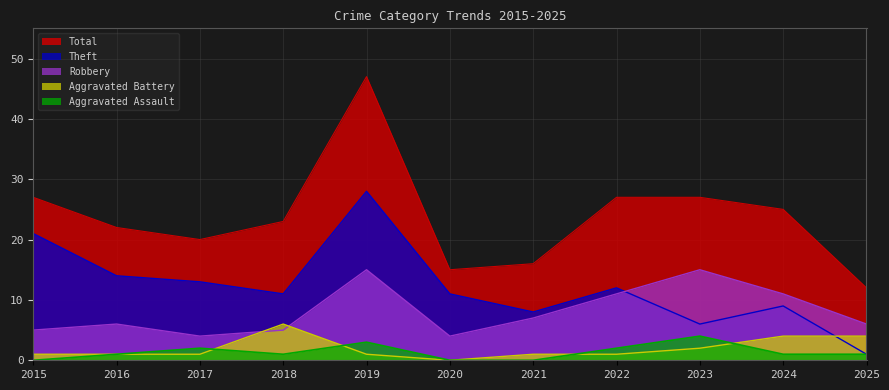

True or false: Total has a value of 19 at 2025.

False